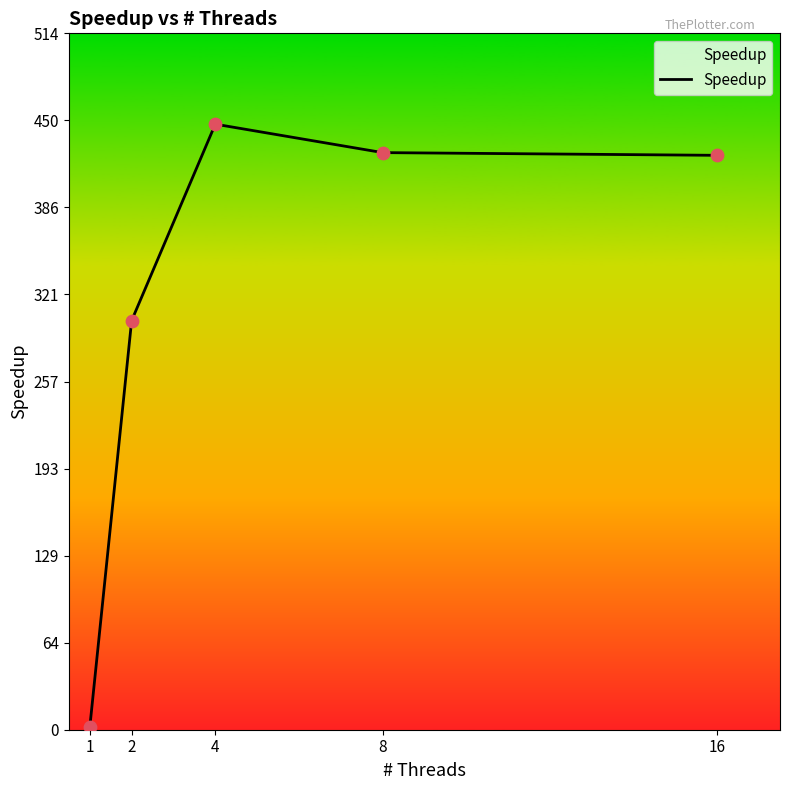

Approximately how many times larger is the value at 8 compared to 2?

1.4